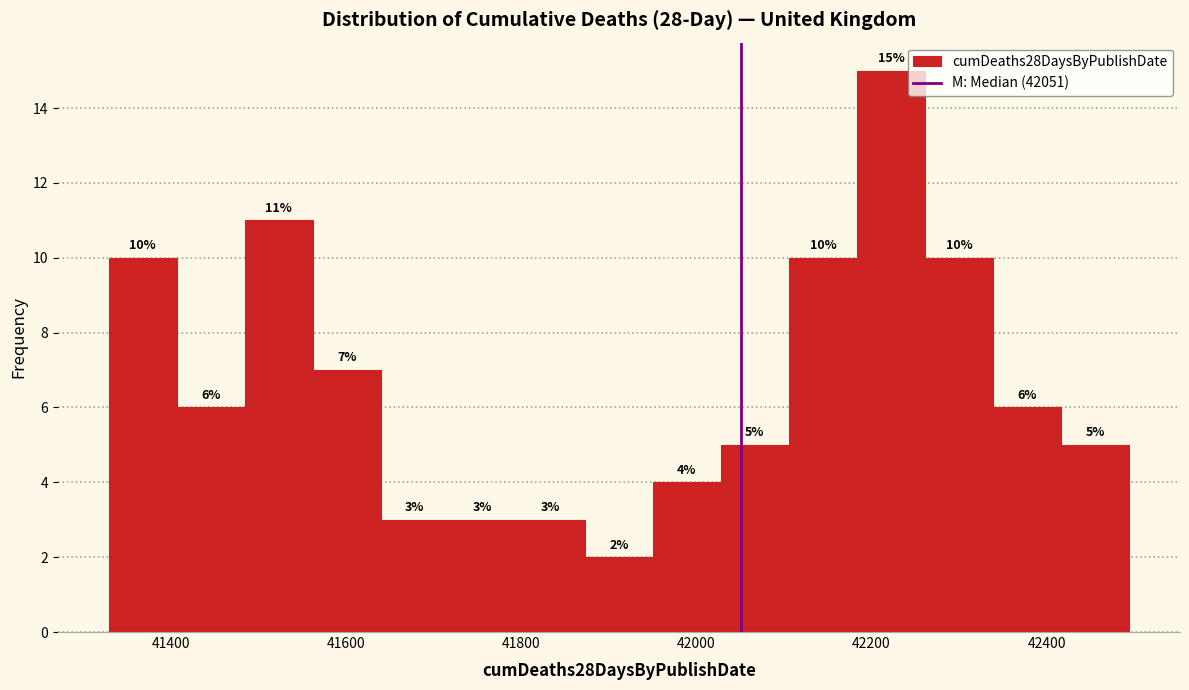

Around what value on the x-axis is the tallest bar? Give the approximate position of its centre, as read against the axis.

42220